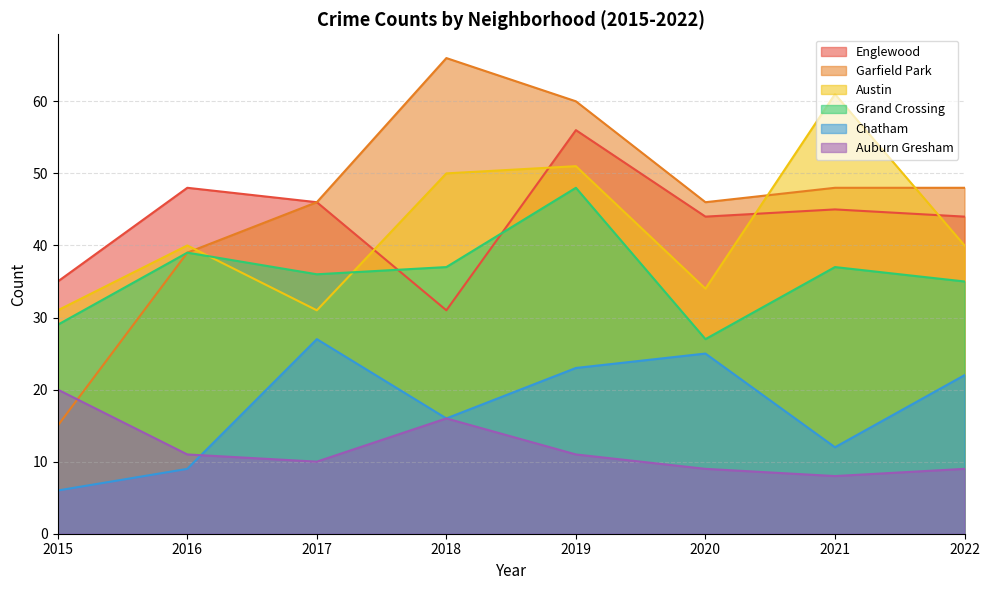

Which series has the widest spread of values?

Garfield Park